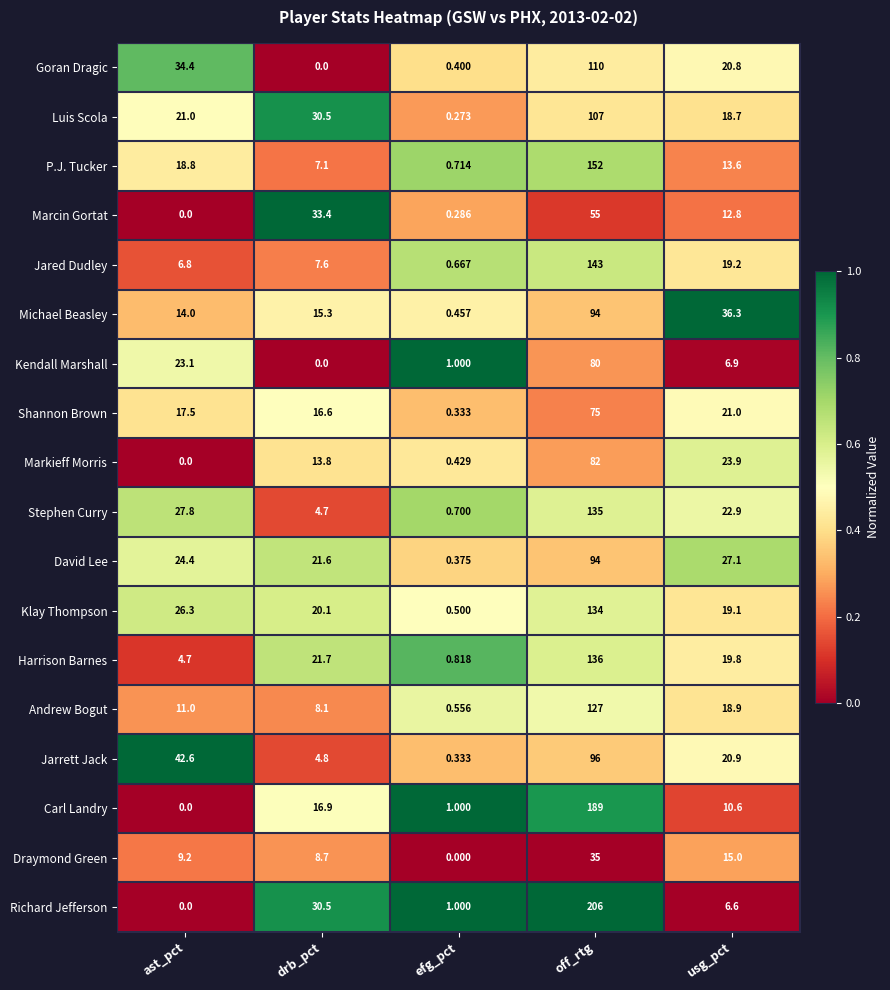

Rank the series at usg_pct from highest to lowest value.

Michael Beasley, David Lee, Markieff Morris, Stephen Curry, Shannon Brown, Jarrett Jack, Goran Dragic, Harrison Barnes, Jared Dudley, Klay Thompson, Andrew Bogut, Luis Scola, Draymond Green, P.J. Tucker, Marcin Gortat, Carl Landry, Kendall Marshall, Richard Jefferson